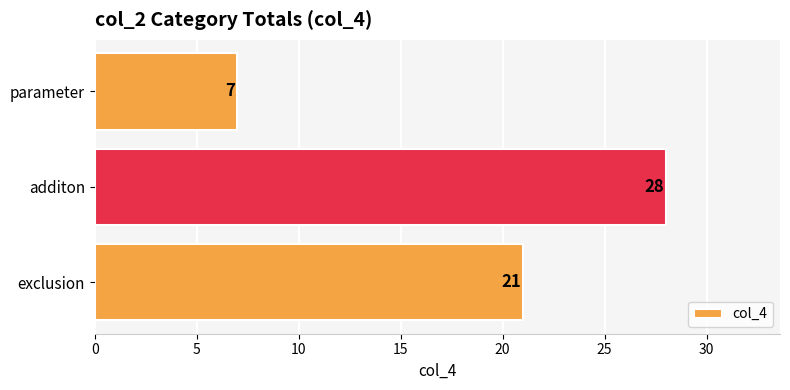

Which category has the highest value across all series?

additon